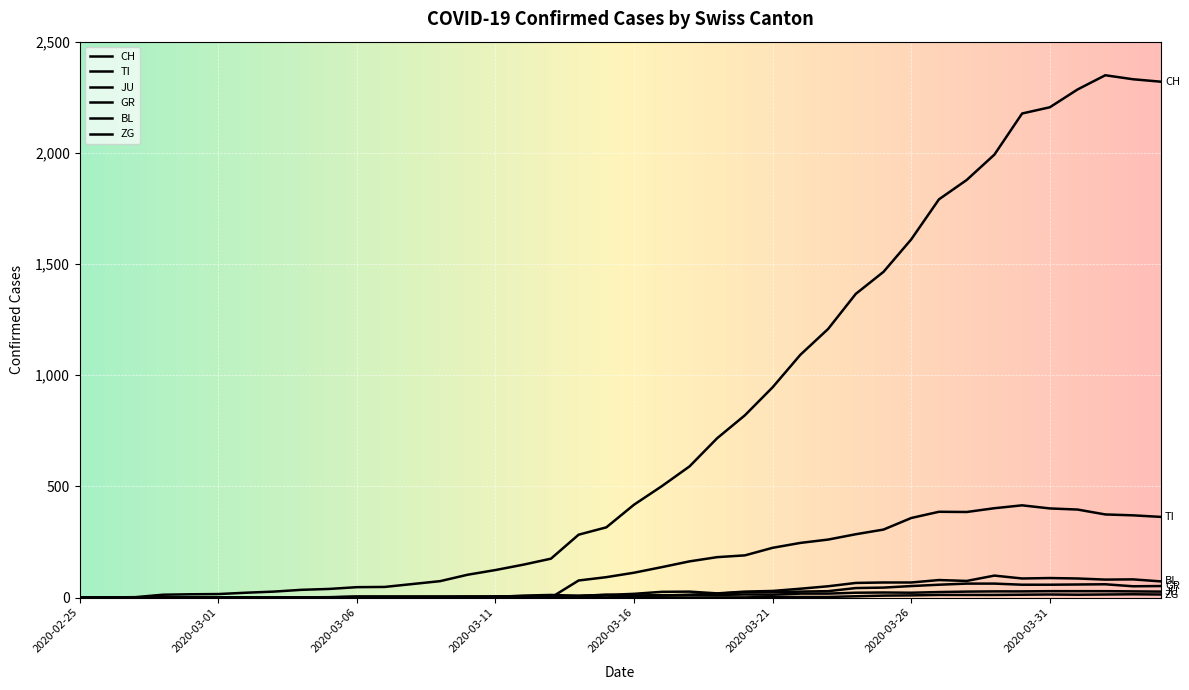

Does the chart have visible grid lines?

Yes